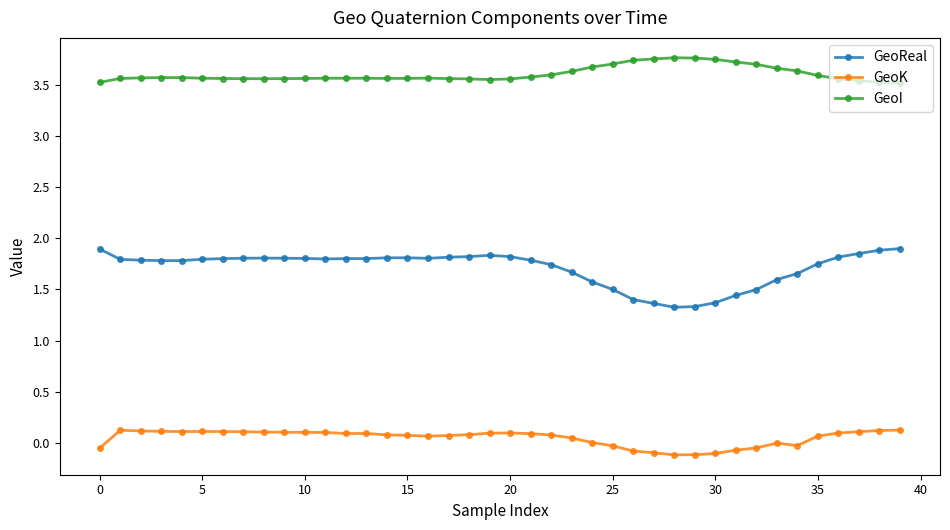

Which series has the largest total across all categories?

GeoI